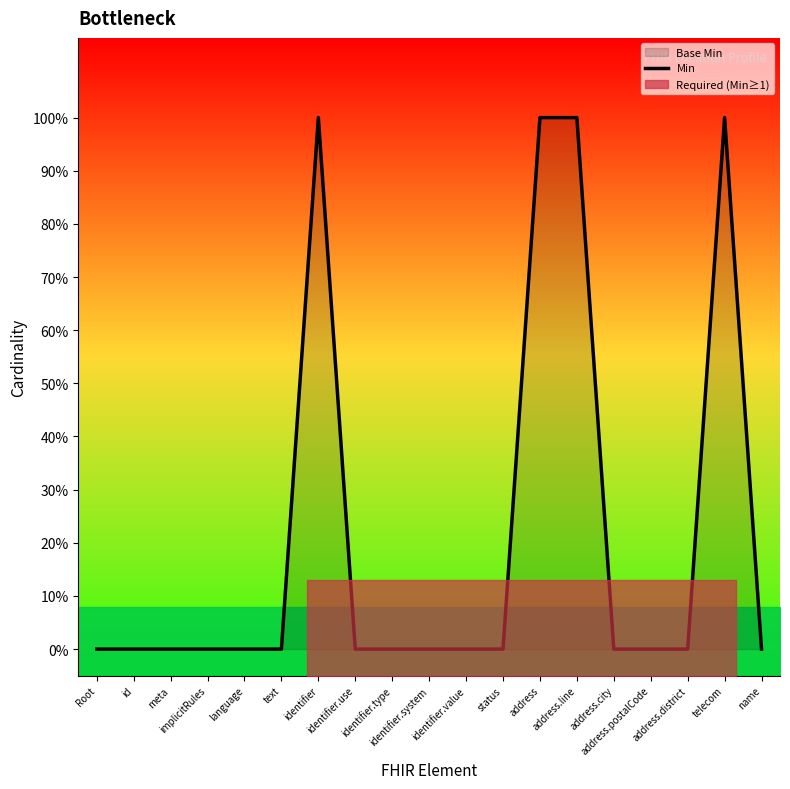

Is it true that the value at status is 0?

False